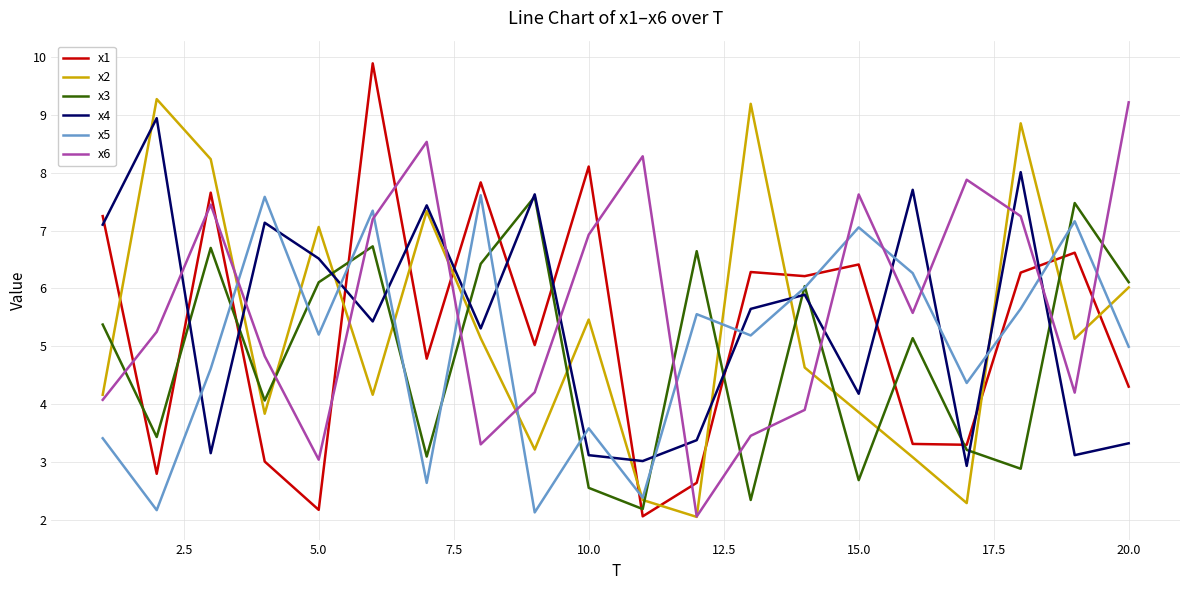

Count the number of data series in this chart.

6